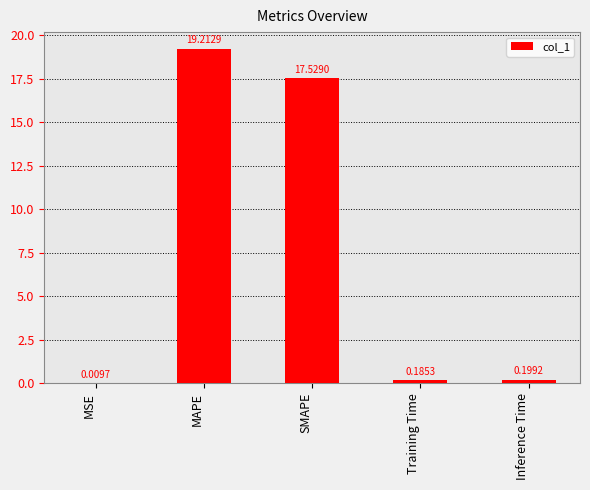

How many distinct data groups are displayed?

1